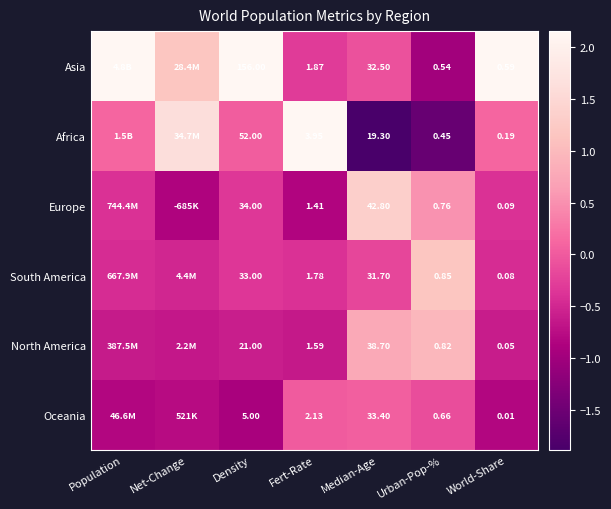

Is the value of Oceania at World-Share greater than the value of Asia at Density?

No